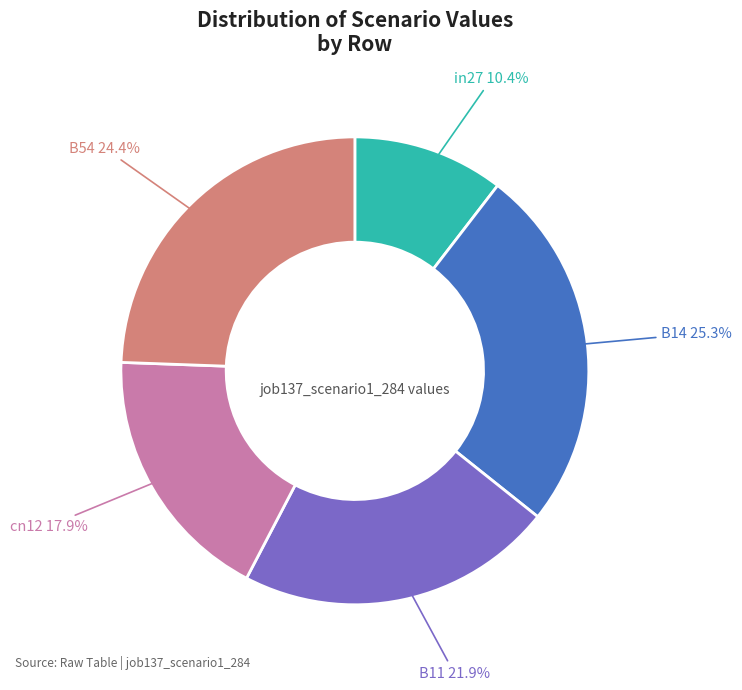

Which has a higher value, B54 24.4% or B14 25.3%?

B14 25.3%